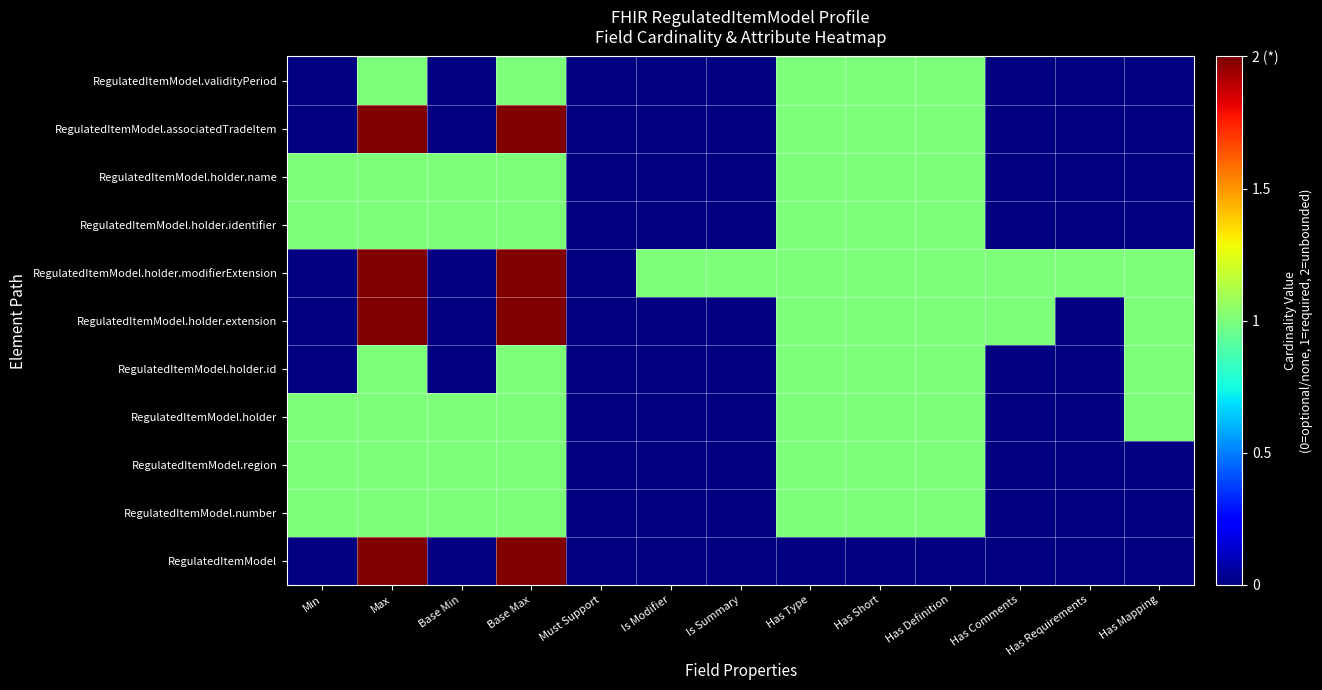

Reading left to right, extract all data points from this chart.

RegulatedItemModel: Min=0	Max=2	Base Min=0	Base Max=2	Must Support=0	Is Modifier=0	Is Summary=0	Has Type=0	Has Short=0	Has Definition=0	Has Comments=0	Has Requirements=0	Has Mapping=0
RegulatedItemModel.number: Min=1	Max=1	Base Min=1	Base Max=1	Must Support=0	Is Modifier=0	Is Summary=0	Has Type=1	Has Short=1	Has Definition=1	Has Comments=0	Has Requirements=0	Has Mapping=0
RegulatedItemModel.region: Min=1	Max=1	Base Min=1	Base Max=1	Must Support=0	Is Modifier=0	Is Summary=0	Has Type=1	Has Short=1	Has Definition=1	Has Comments=0	Has Requirements=0	Has Mapping=0
RegulatedItemModel.holder: Min=1	Max=1	Base Min=1	Base Max=1	Must Support=0	Is Modifier=0	Is Summary=0	Has Type=1	Has Short=1	Has Definition=1	Has Comments=0	Has Requirements=0	Has Mapping=1
RegulatedItemModel.holder.id: Min=0	Max=1	Base Min=0	Base Max=1	Must Support=0	Is Modifier=0	Is Summary=0	Has Type=1	Has Short=1	Has Definition=1	Has Comments=0	Has Requirements=0	Has Mapping=1
RegulatedItemModel.holder.extension: Min=0	Max=2	Base Min=0	Base Max=2	Must Support=0	Is Modifier=0	Is Summary=0	Has Type=1	Has Short=1	Has Definition=1	Has Comments=1	Has Requirements=0	Has Mapping=1
RegulatedItemModel.holder.modifierExtension: Min=0	Max=2	Base Min=0	Base Max=2	Must Support=0	Is Modifier=1	Is Summary=1	Has Type=1	Has Short=1	Has Definition=1	Has Comments=1	Has Requirements=1	Has Mapping=1
RegulatedItemModel.holder.identifier: Min=1	Max=1	Base Min=1	Base Max=1	Must Support=0	Is Modifier=0	Is Summary=0	Has Type=1	Has Short=1	Has Definition=1	Has Comments=0	Has Requirements=0	Has Mapping=0
RegulatedItemModel.holder.name: Min=1	Max=1	Base Min=1	Base Max=1	Must Support=0	Is Modifier=0	Is Summary=0	Has Type=1	Has Short=1	Has Definition=1	Has Comments=0	Has Requirements=0	Has Mapping=0
RegulatedItemModel.associatedTradeItem: Min=0	Max=2	Base Min=0	Base Max=2	Must Support=0	Is Modifier=0	Is Summary=0	Has Type=1	Has Short=1	Has Definition=1	Has Comments=0	Has Requirements=0	Has Mapping=0
RegulatedItemModel.validityPeriod: Min=0	Max=1	Base Min=0	Base Max=1	Must Support=0	Is Modifier=0	Is Summary=0	Has Type=1	Has Short=1	Has Definition=1	Has Comments=0	Has Requirements=0	Has Mapping=0